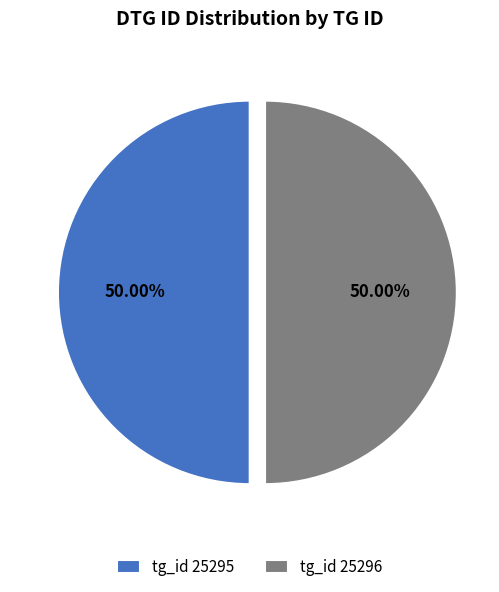

Do tg_id 25296 and tg_id 25295 together represent more than half of the pie?

Yes